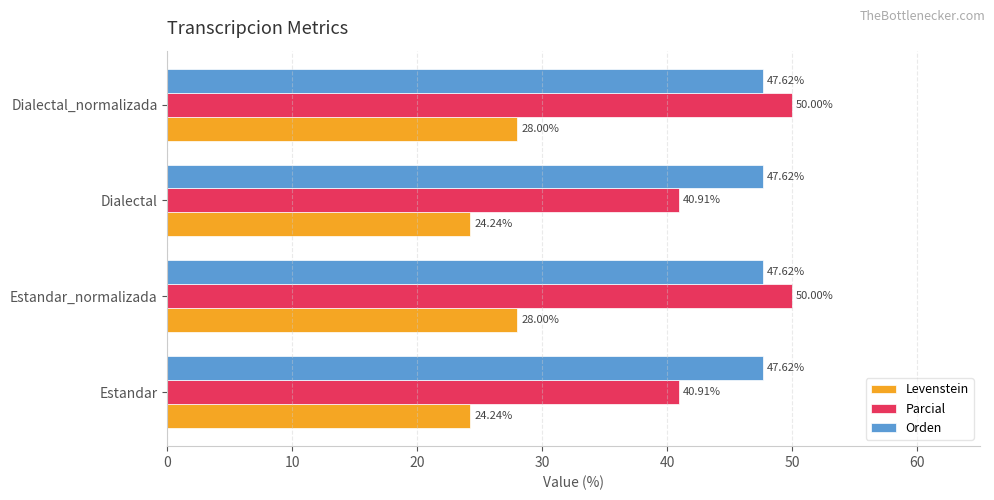

Which series has the largest total across all categories?

Orden